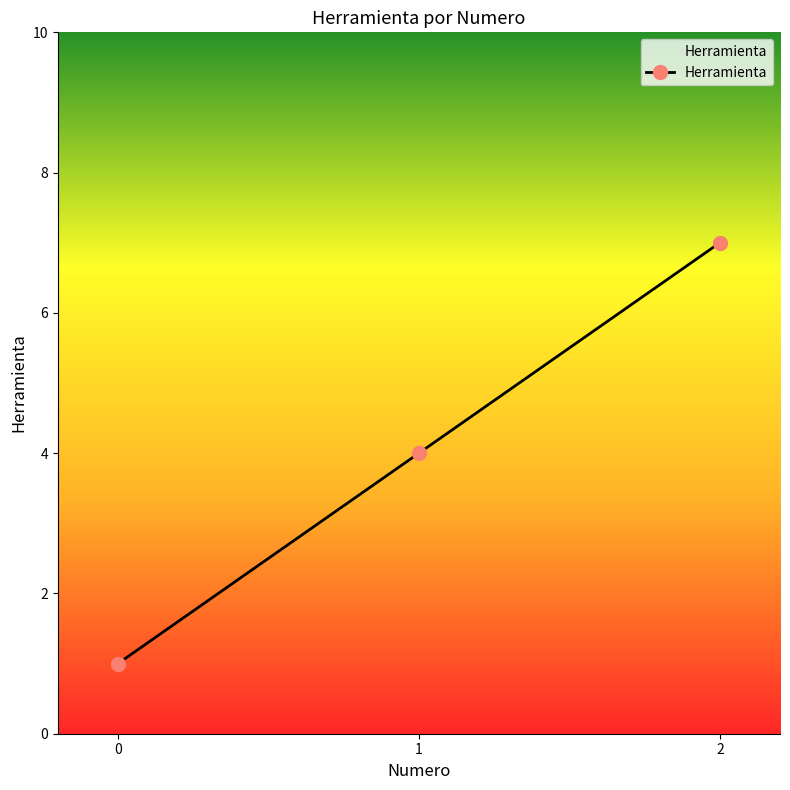

What is the sum of all values?

12